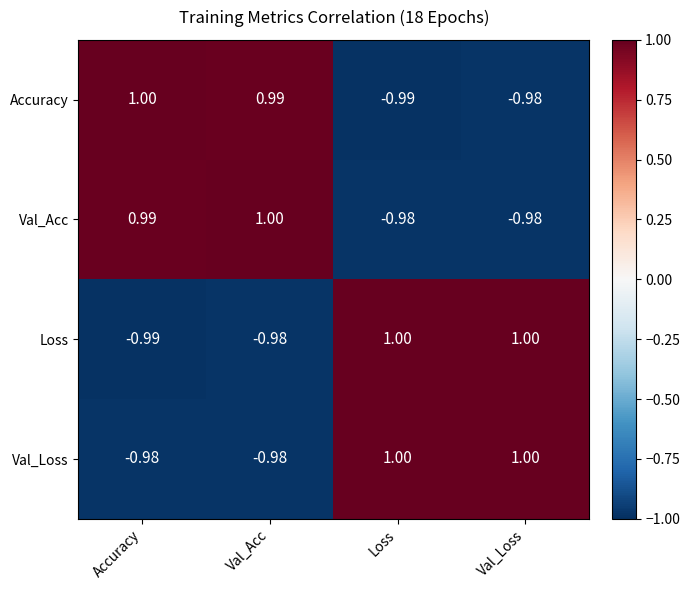

Rank the categories by Accuracy value from lowest to highest.

Loss, Val_Loss, Val_Acc, Accuracy